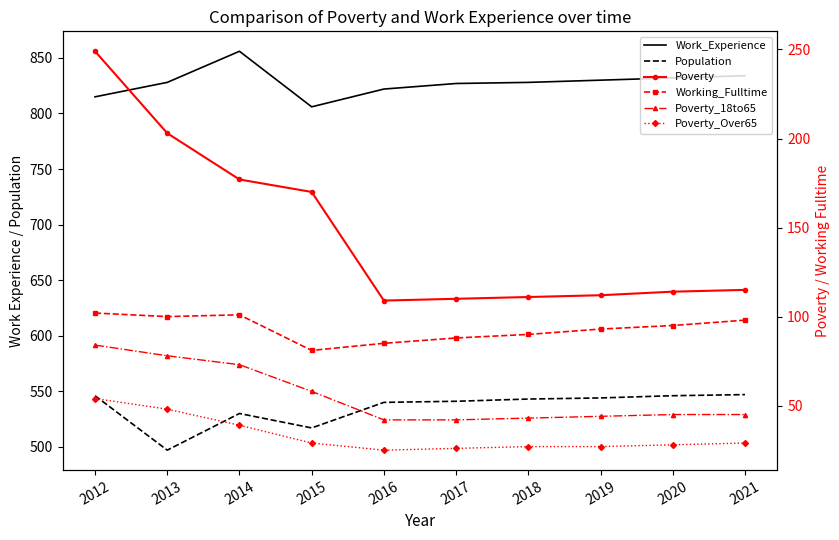

At how many categories does at least one series exceed 236?

10